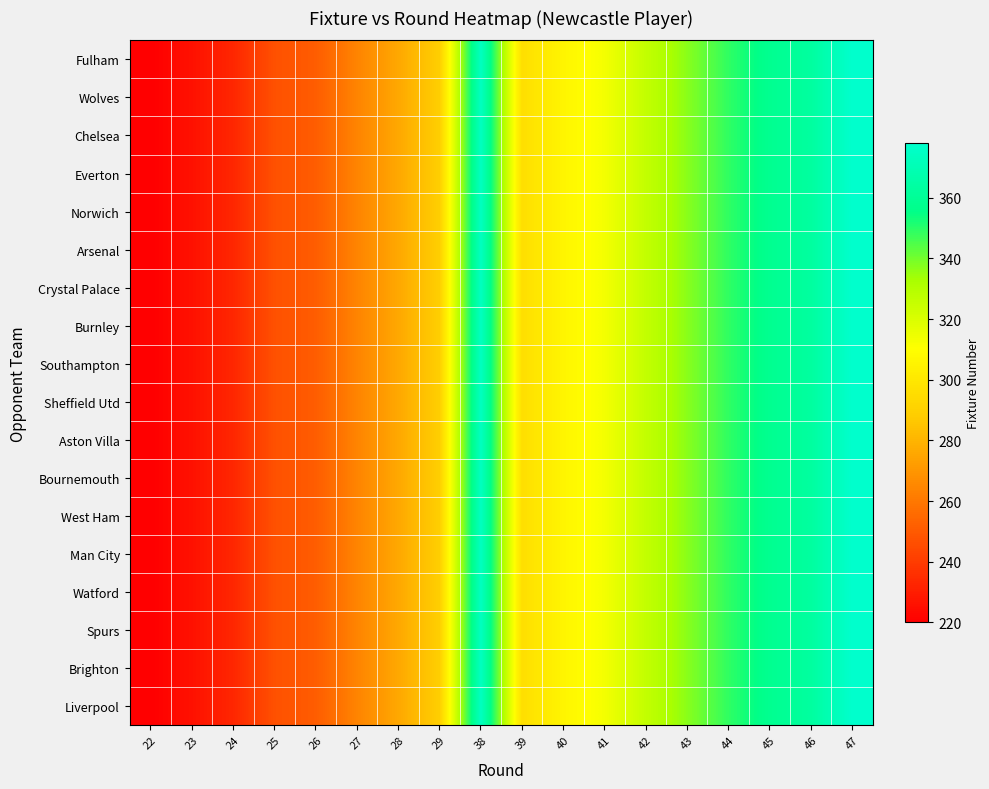

Reading left to right, transcribe all the data shown in this chart.

row_0: 220	226	233	247	251	264	276	289	374	296	306	313	326	337	349	358	363	378
row_1: 220	226	233	247	251	264	276	289	374	296	306	313	326	337	349	358	363	378
row_2: 220	226	233	247	251	264	276	289	374	296	306	313	326	337	349	358	363	378
row_3: 220	226	233	247	251	264	276	289	374	296	306	313	326	337	349	358	363	378
row_4: 220	226	233	247	251	264	276	289	374	296	306	313	326	337	349	358	363	378
row_5: 220	226	233	247	251	264	276	289	374	296	306	313	326	337	349	358	363	378
row_6: 220	226	233	247	251	264	276	289	374	296	306	313	326	337	349	358	363	378
row_7: 220	226	233	247	251	264	276	289	374	296	306	313	326	337	349	358	363	378
row_8: 220	226	233	247	251	264	276	289	374	296	306	313	326	337	349	358	363	378
row_9: 220	226	233	247	251	264	276	289	374	296	306	313	326	337	349	358	363	378
row_10: 220	226	233	247	251	264	276	289	374	296	306	313	326	337	349	358	363	378
row_11: 220	226	233	247	251	264	276	289	374	296	306	313	326	337	349	358	363	378
row_12: 220	226	233	247	251	264	276	289	374	296	306	313	326	337	349	358	363	378
row_13: 220	226	233	247	251	264	276	289	374	296	306	313	326	337	349	358	363	378
row_14: 220	226	233	247	251	264	276	289	374	296	306	313	326	337	349	358	363	378
row_15: 220	226	233	247	251	264	276	289	374	296	306	313	326	337	349	358	363	378
row_16: 220	226	233	247	251	264	276	289	374	296	306	313	326	337	349	358	363	378
row_17: 220	226	233	247	251	264	276	289	374	296	306	313	326	337	349	358	363	378